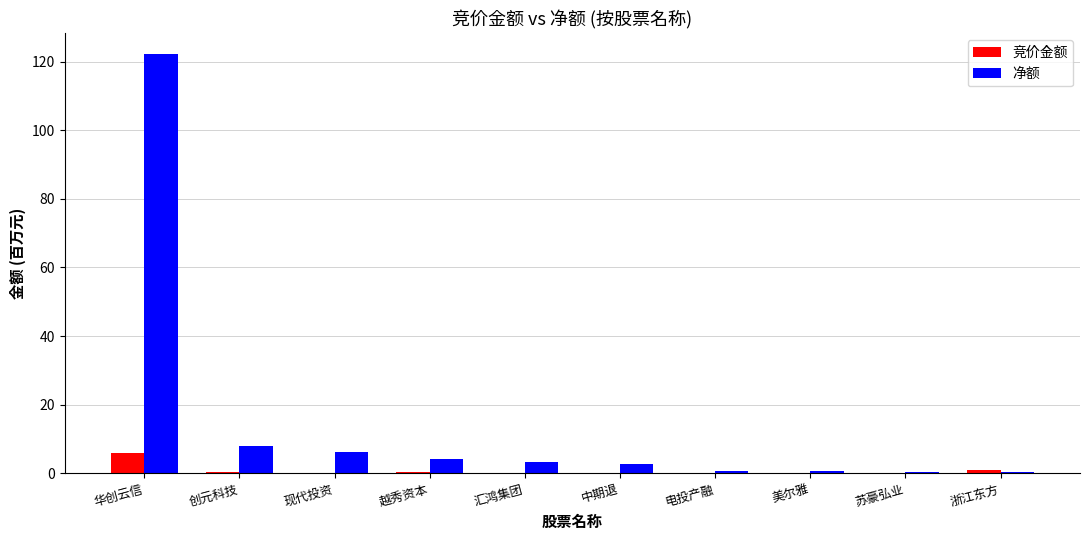

Which series has the largest total across all categories?

净额